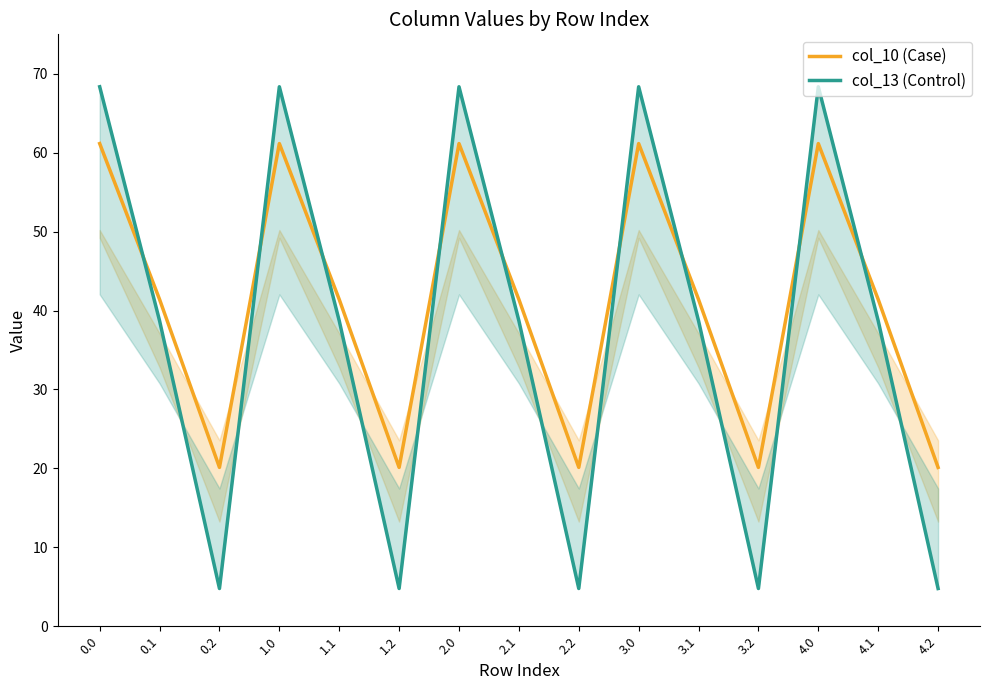

The value of col_10 (Case) at 4.1 is 13.1. True or false?

False